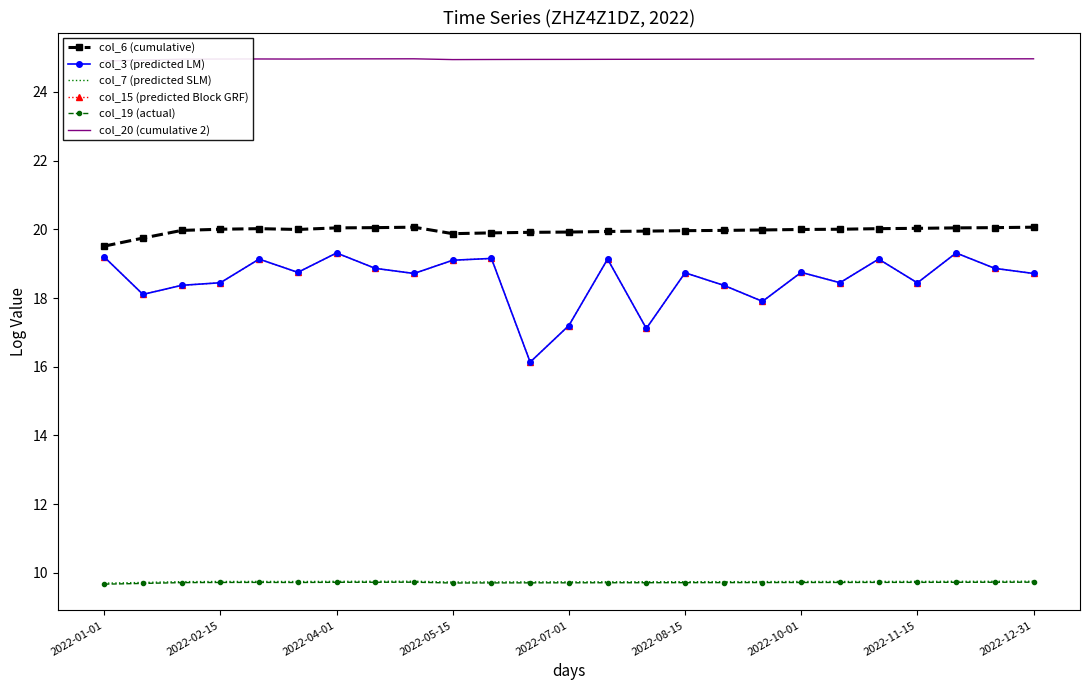

Reading left to right, what are all the values shown in this chart?

col_6 (cumulative): 19.5	19.7	20.0	20.0	20.0	20.0	20.0	20.0	20.1	19.9	19.9	19.9	19.9	19.9	19.9	20.0	20.0	20.0	20.0	20.0	20.0	20.0	20.0	20.0	20.1
col_3 (predicted LM): 19.2	18.1	18.4	18.4	19.1	18.7	19.3	18.9	18.7	19.1	19.2	16.1	17.2	19.1	17.1	18.7	18.4	17.9	18.7	18.4	19.1	18.4	19.3	18.9	18.7
col_7 (predicted SLM): 9.7	9.7	9.7	9.7	9.7	9.7	9.8	9.8	9.8	9.7	9.7	9.7	9.7	9.7	9.7	9.7	9.7	9.7	9.7	9.7	9.7	9.7	9.8	9.8	9.8
col_15 (predicted Block GRF): 19.2	18.1	18.4	18.4	19.1	18.7	19.3	18.9	18.7	19.1	19.2	16.1	17.2	19.1	17.1	18.7	18.4	17.9	18.7	18.4	19.1	18.4	19.3	18.9	18.7
col_19 (actual): 9.7	9.7	9.7	9.7	9.7	9.7	9.7	9.7	9.7	9.7	9.7	9.7	9.7	9.7	9.7	9.7	9.7	9.7	9.7	9.7	9.7	9.7	9.7	9.7	9.7
col_20 (cumulative 2): 24.9	24.9	25.0	25.0	25.0	25.0	25.0	25.0	25.0	24.9	24.9	24.9	24.9	25.0	25.0	25.0	25.0	25.0	25.0	25.0	25.0	25.0	25.0	25.0	25.0